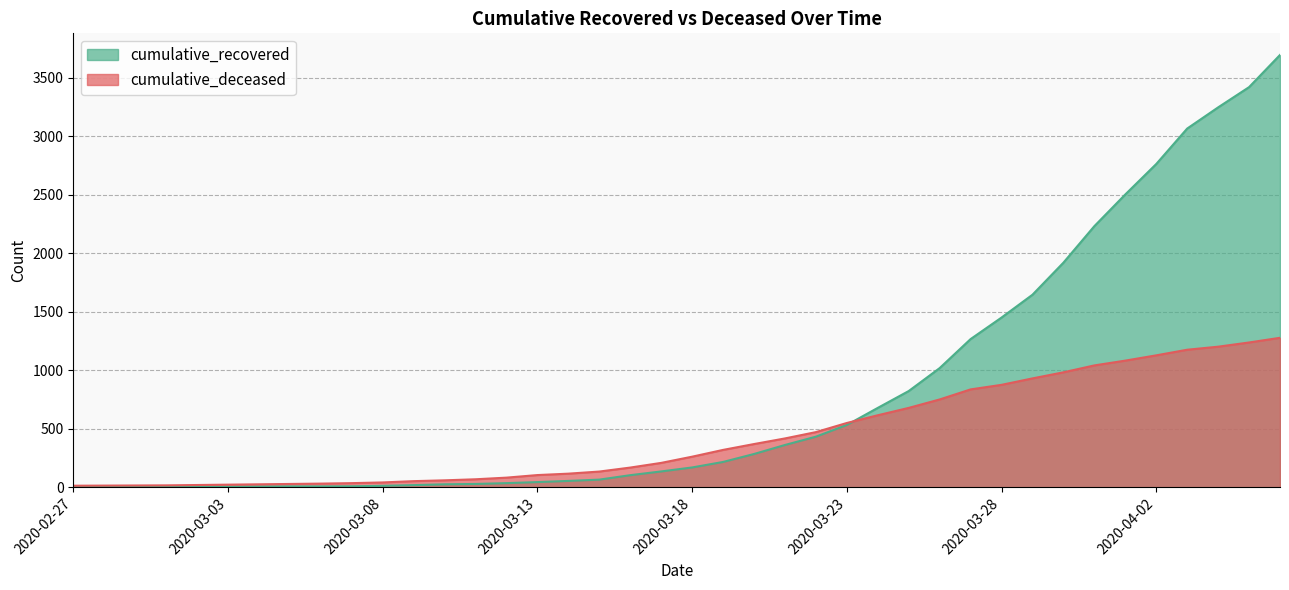

Rank the categories by cumulative_deceased value from lowest to highest.

2020-02-27, 2020-02-28, 2020-02-29, 2020-03-01, 2020-03-02, 2020-03-03, 2020-03-04, 2020-03-05, 2020-03-06, 2020-03-07, 2020-03-08, 2020-03-09, 2020-03-10, 2020-03-11, 2020-03-12, 2020-03-13, 2020-03-14, 2020-03-15, 2020-03-16, 2020-03-17, 2020-03-18, 2020-03-19, 2020-03-20, 2020-03-21, 2020-03-22, 2020-03-23, 2020-03-24, 2020-03-25, 2020-03-26, 2020-03-27, 2020-03-28, 2020-03-29, 2020-03-30, 2020-03-31, 2020-04-01, 2020-04-02, 2020-04-03, 2020-04-04, 2020-04-05, 2020-04-06